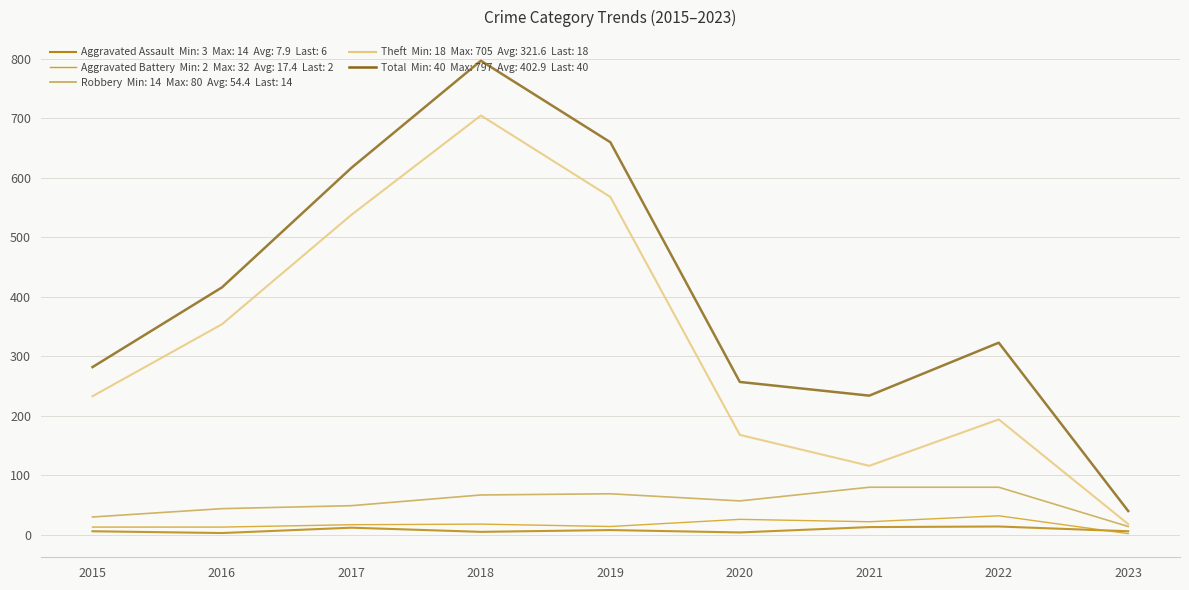

At which category does the chart reach its peak across all series?

2018